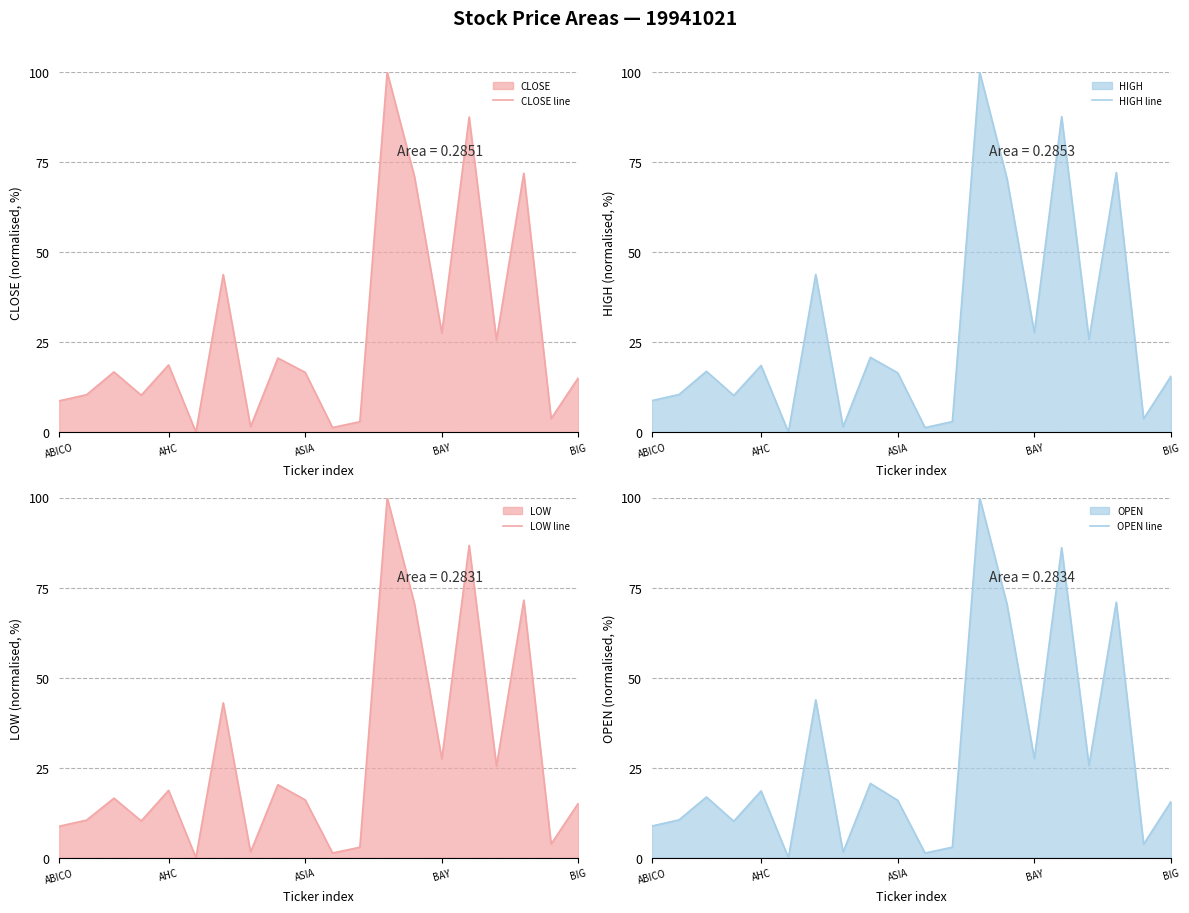

What is the highest value of the CLOSE line series?

100.0